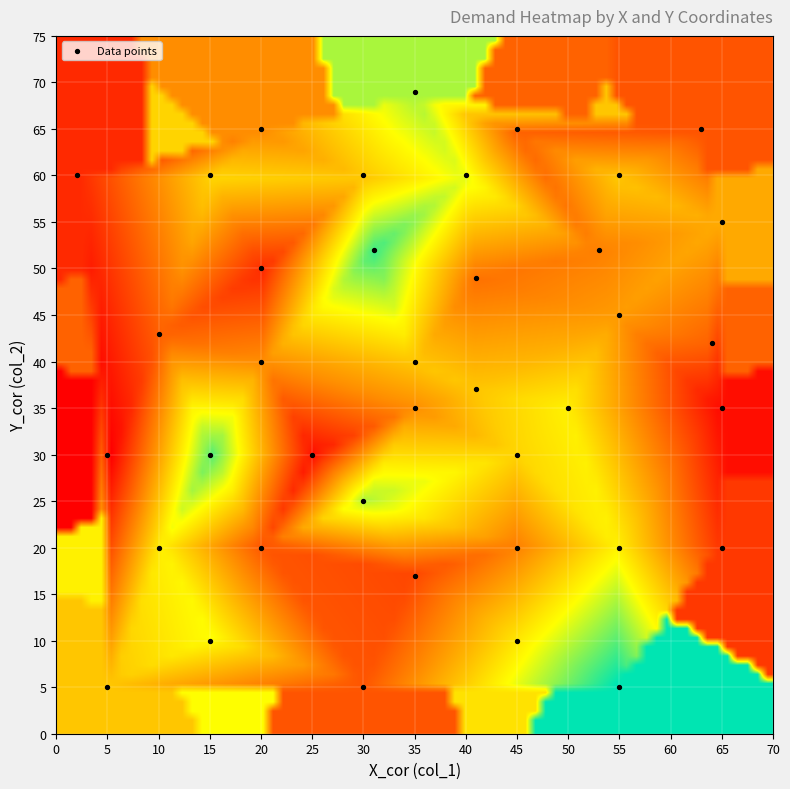

How many points are shown in the scatter plot?

39